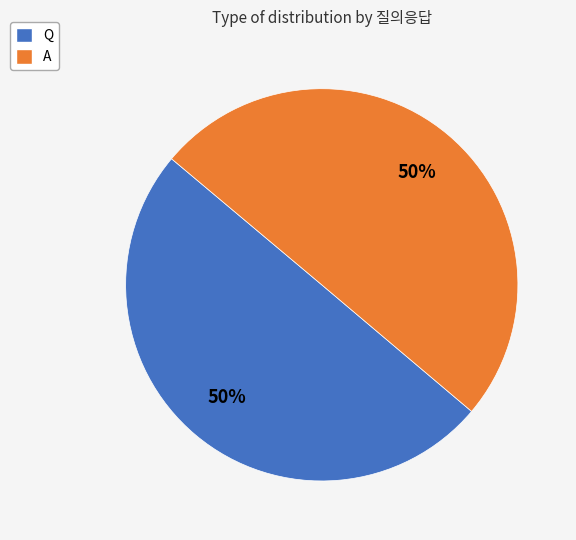

Do A and Q together represent more than half of the pie?

Yes